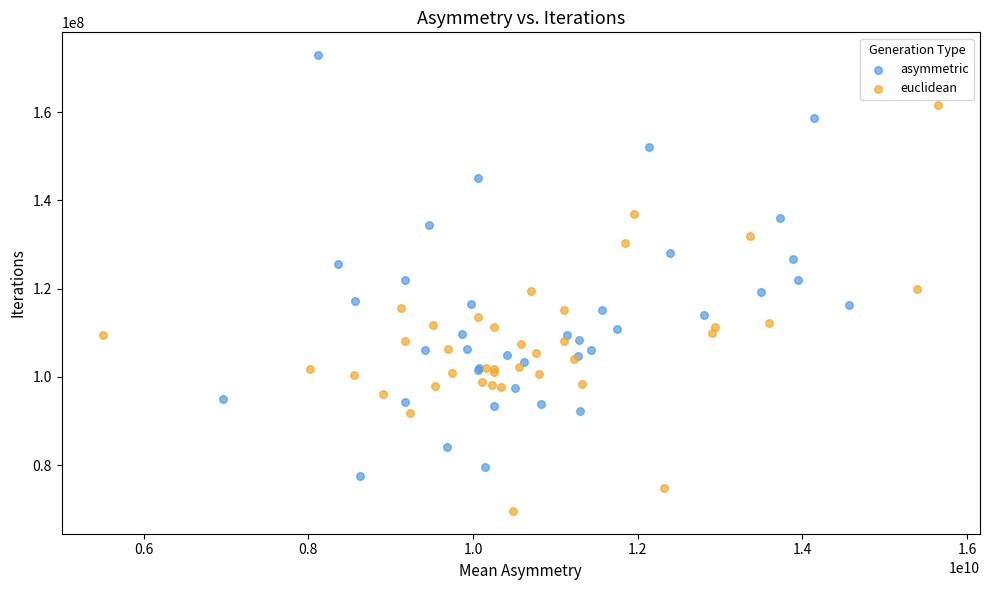

Which series has the widest spread of Y values?

asymmetric